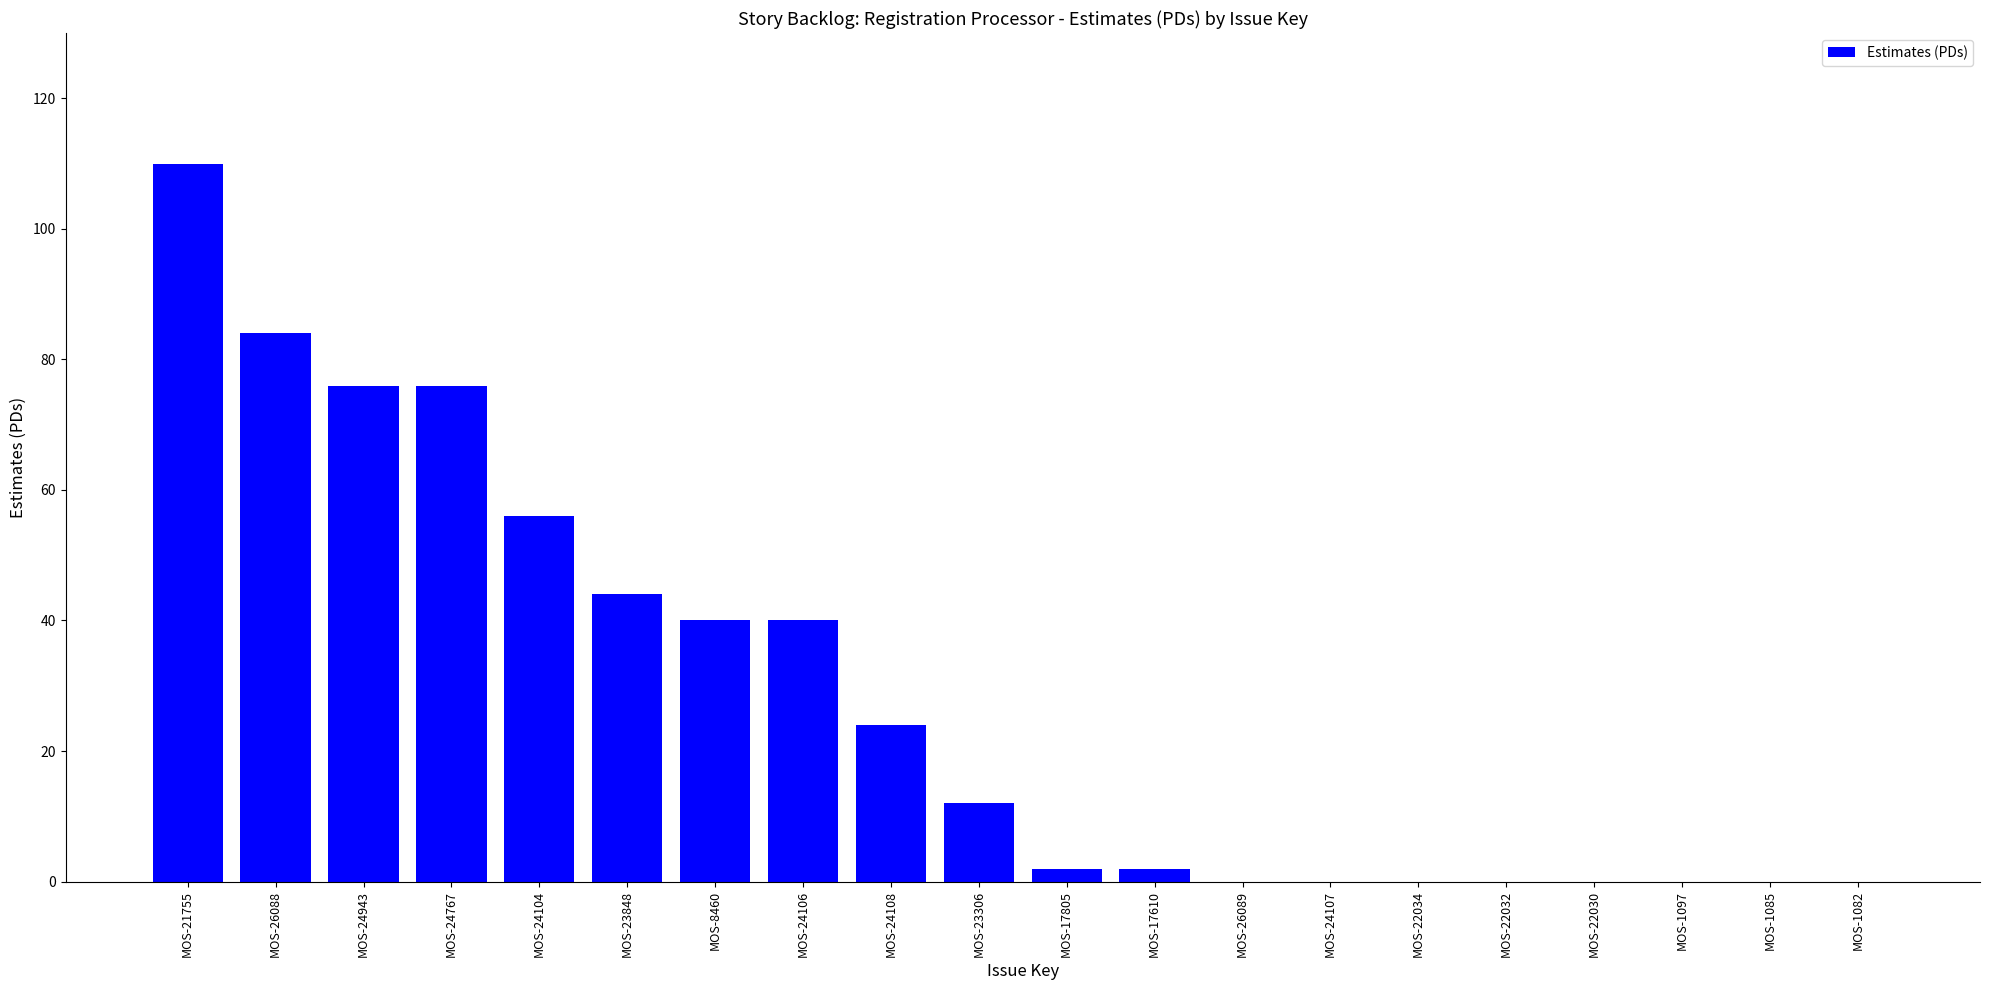

What is the sum of all values?

566